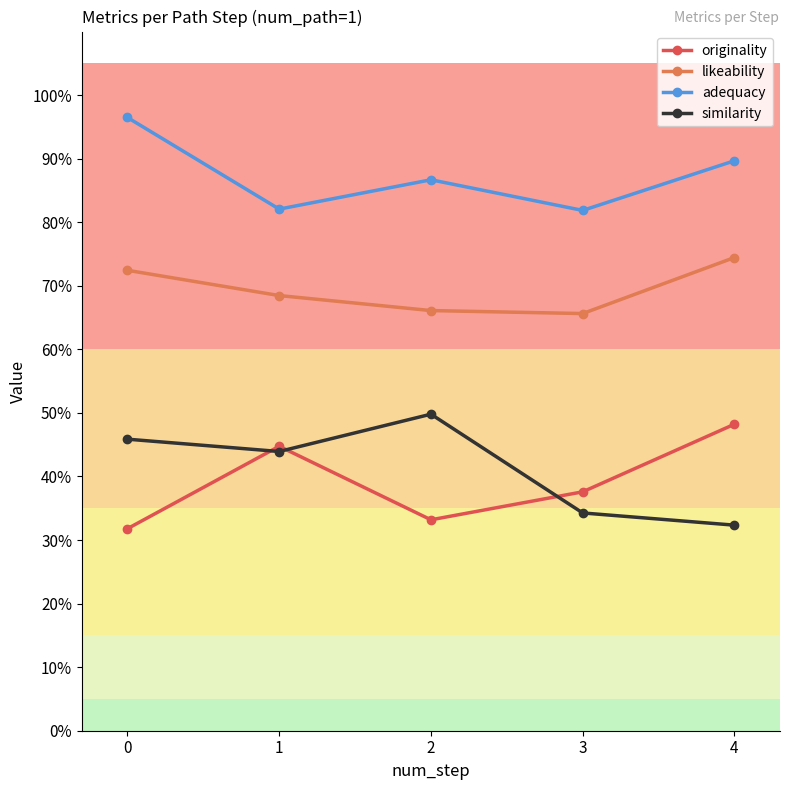

How many interior local valleys does the originality series have?

1